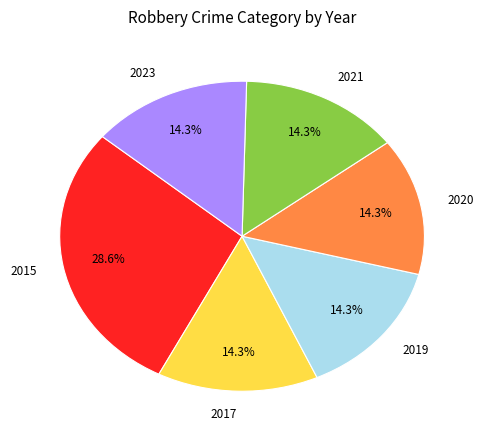

The 2017 slice represents 14% of the pie. True or false?

True